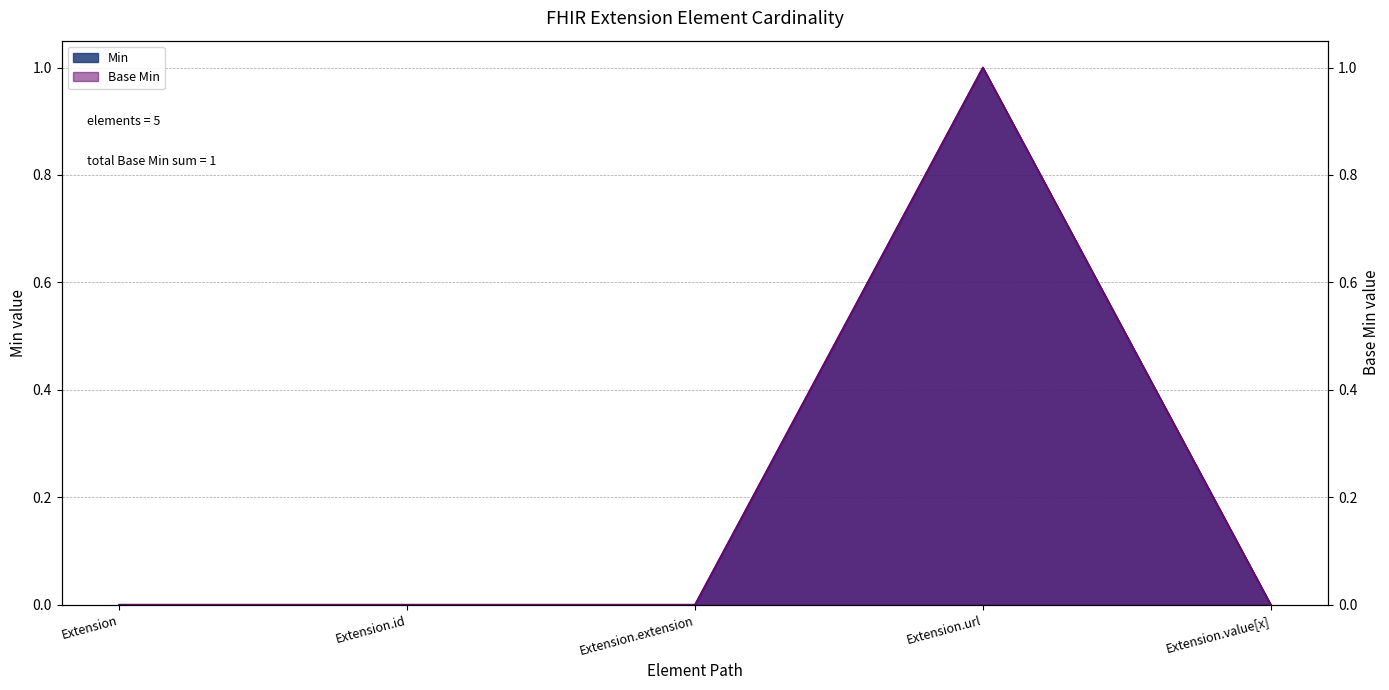

Reading right to left, extract all data points from this chart.

Min: Extension.value[x]=0	Extension.url=1	Extension.extension=0	Extension.id=0	Extension=0
Base Min: Extension.value[x]=0	Extension.url=1	Extension.extension=0	Extension.id=0	Extension=0